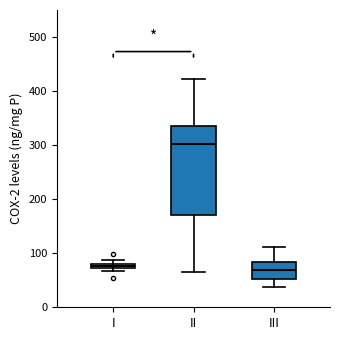

Where is the upper edge of the box for I on the y-axis? The values are not printed on the chart, so give them approximately, as read against the axis.

80